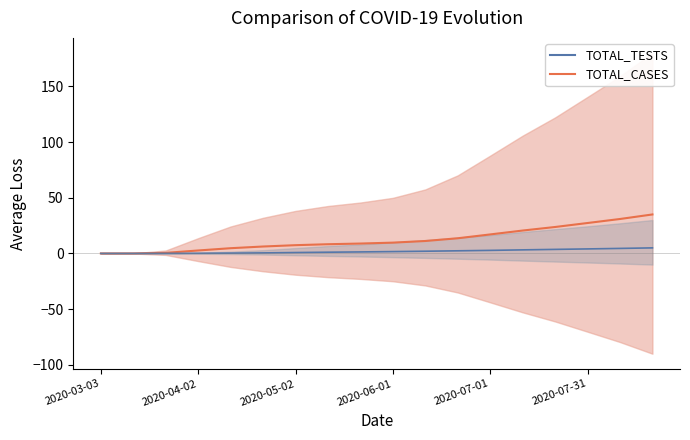

List the series in order of their overall mean, highest first.

TOTAL_CASES, TOTAL_TESTS